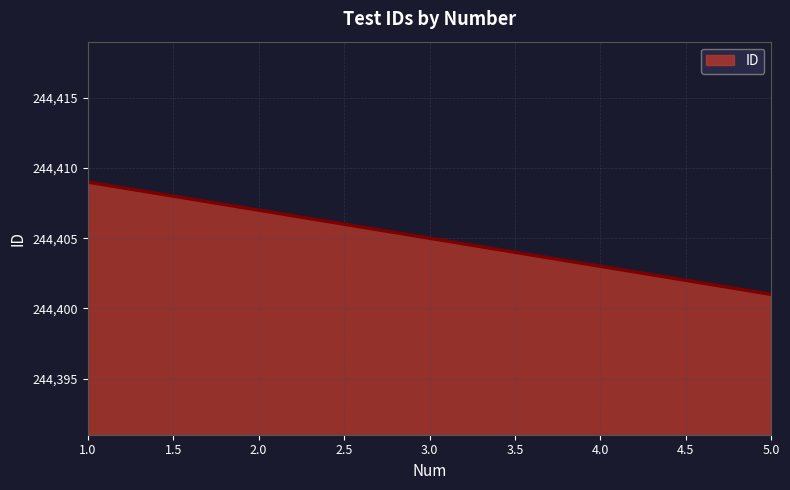

List the labels in order of value, largest first.

1.0, 2.0, 3.0, 4.0, 5.0